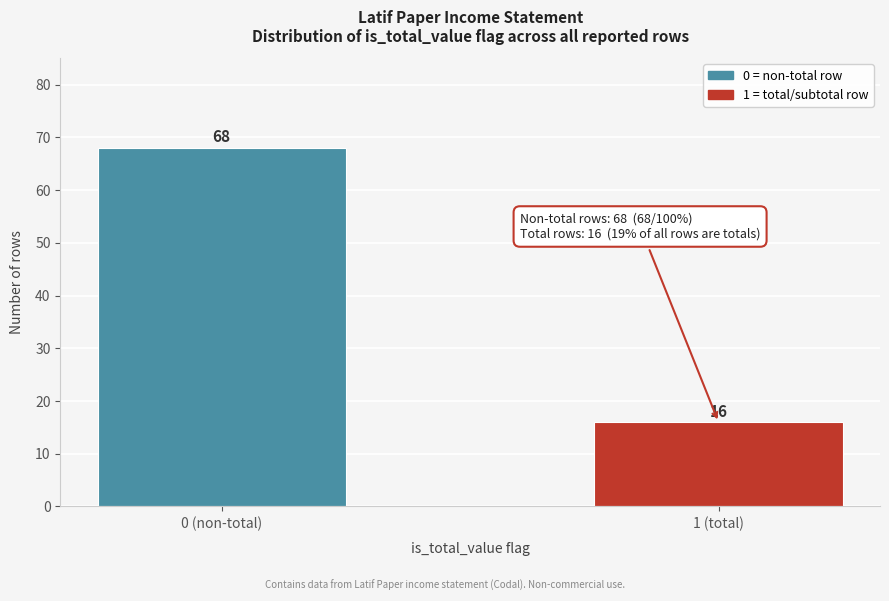

Reading left to right, transcribe all the data shown in this chart.

68	16